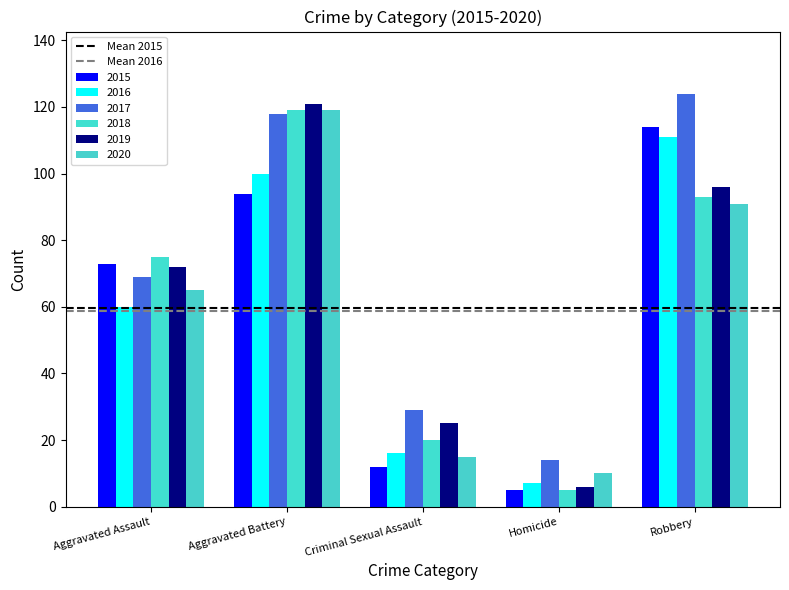

What is the total value across all series at Aggravated Assault?

414